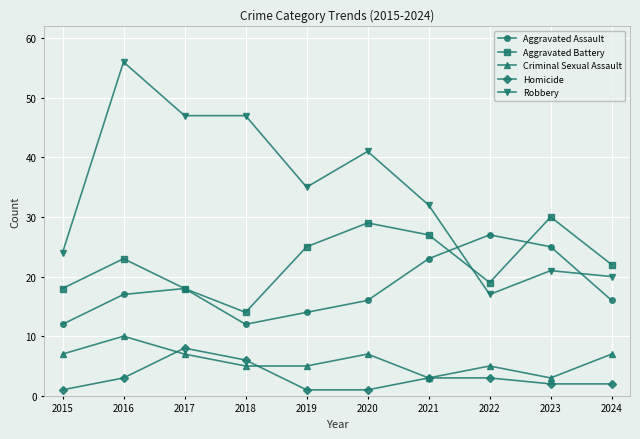

Where is Aggravated Assault nearest to the value 19?

2017